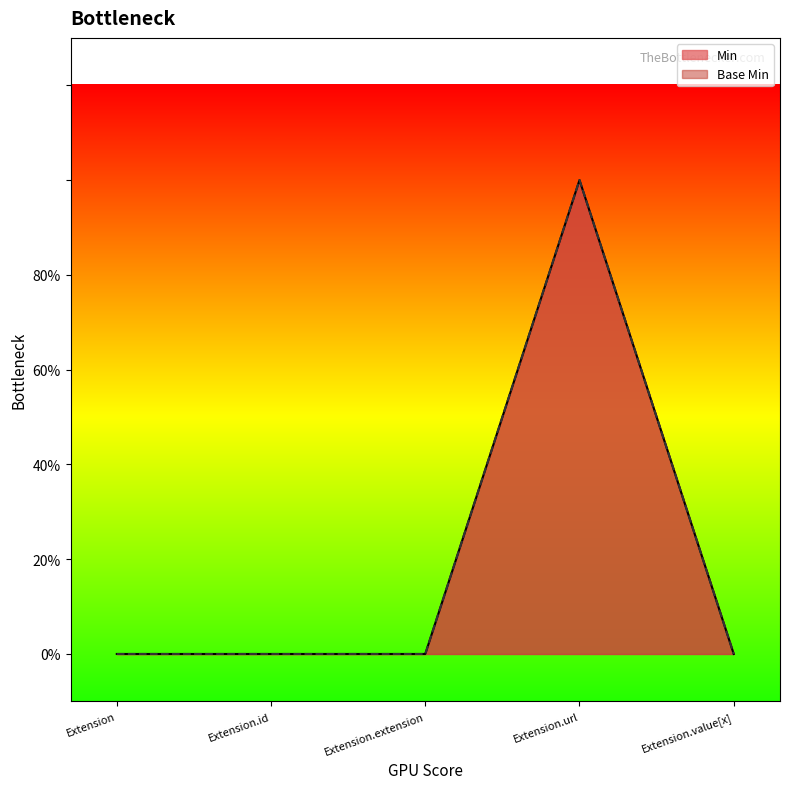

How many lines are shown in the chart?

2